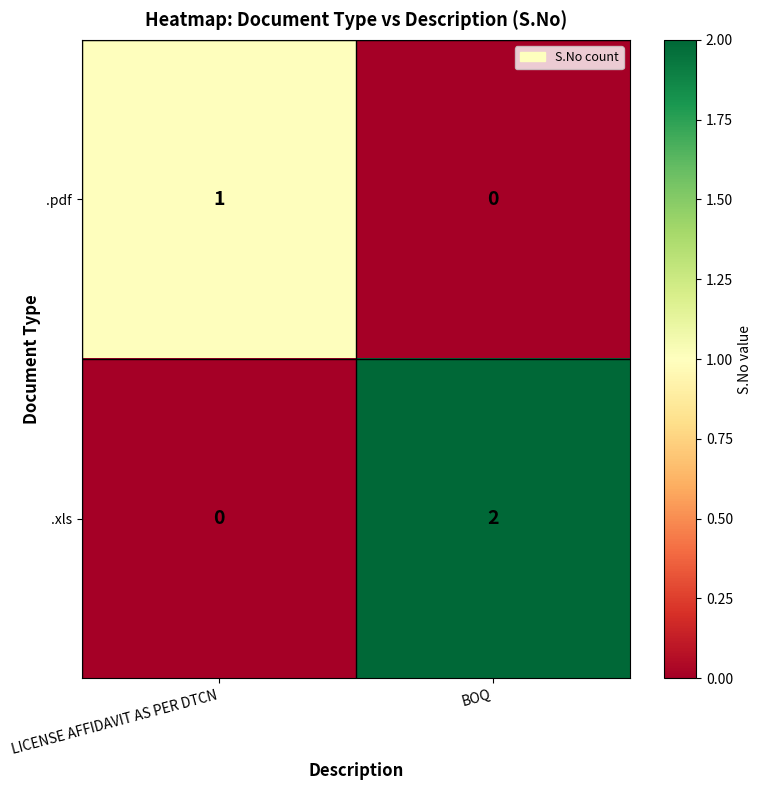

What is the difference between the highest and lowest values at LICENSE AFFIDAVIT AS PER DTCN?

1